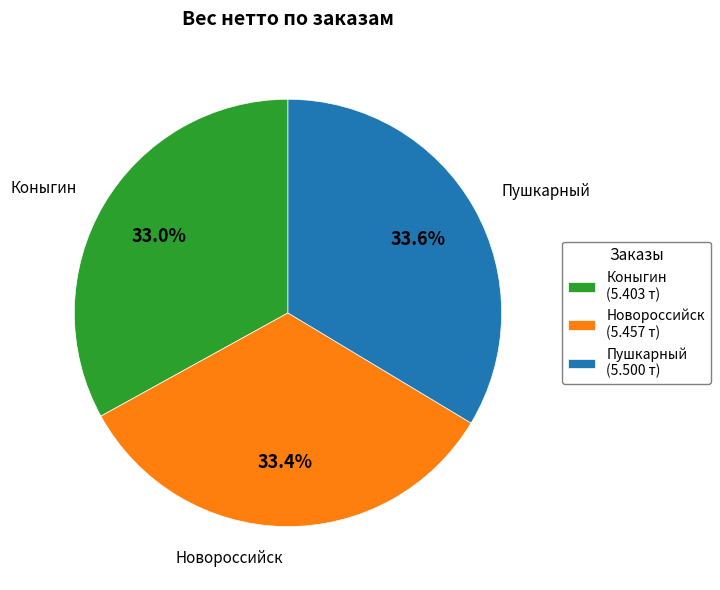

How many segments does this pie chart have?

3